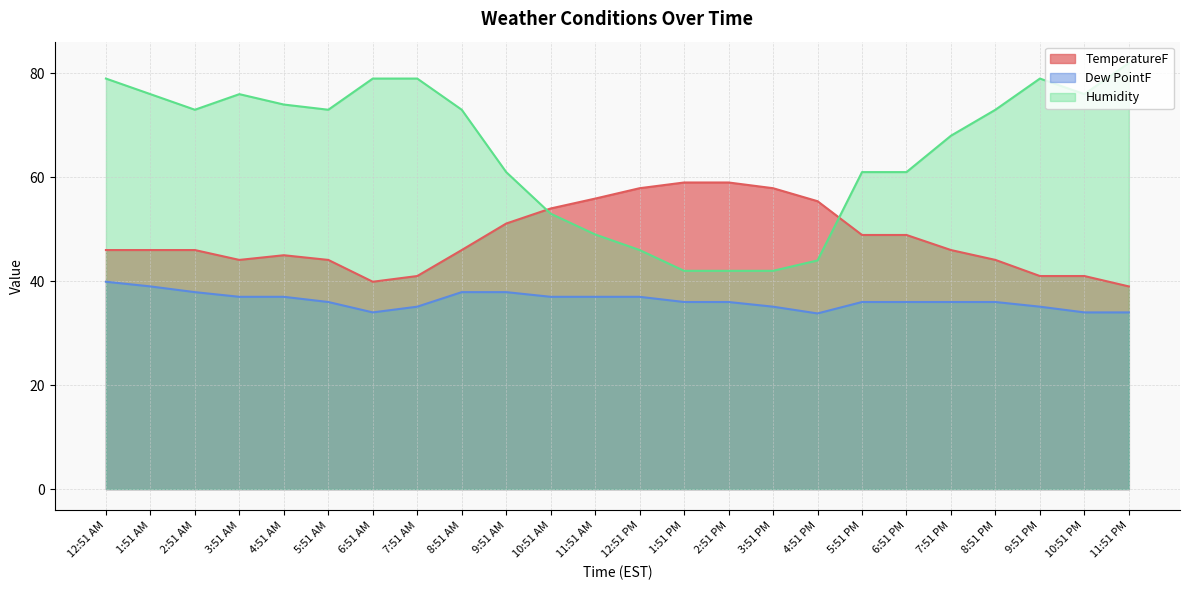

Which series has the widest spread of values?

Humidity